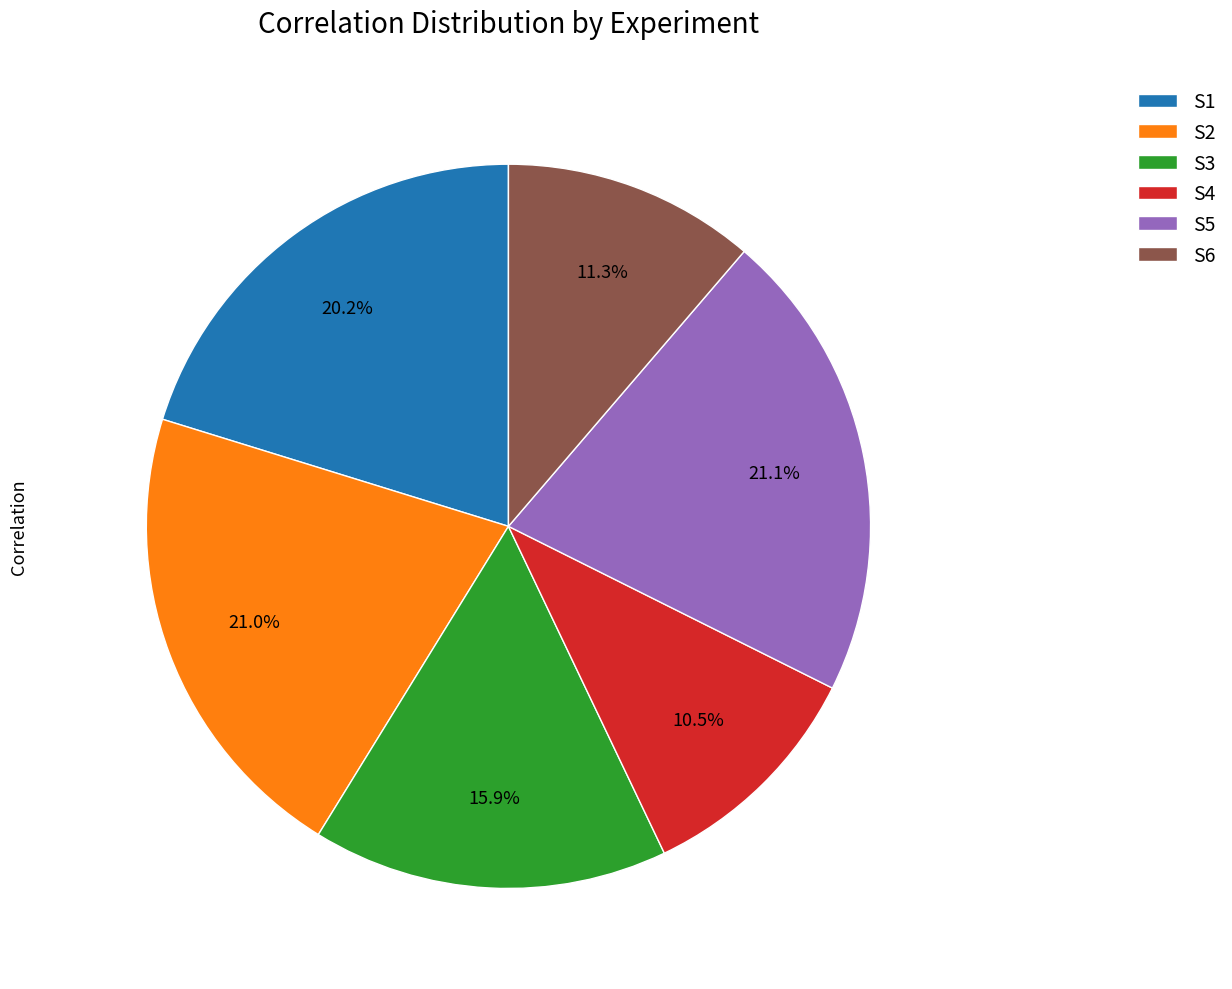

To the nearest percent, what is the combined percentage of S2 and S1?

41%